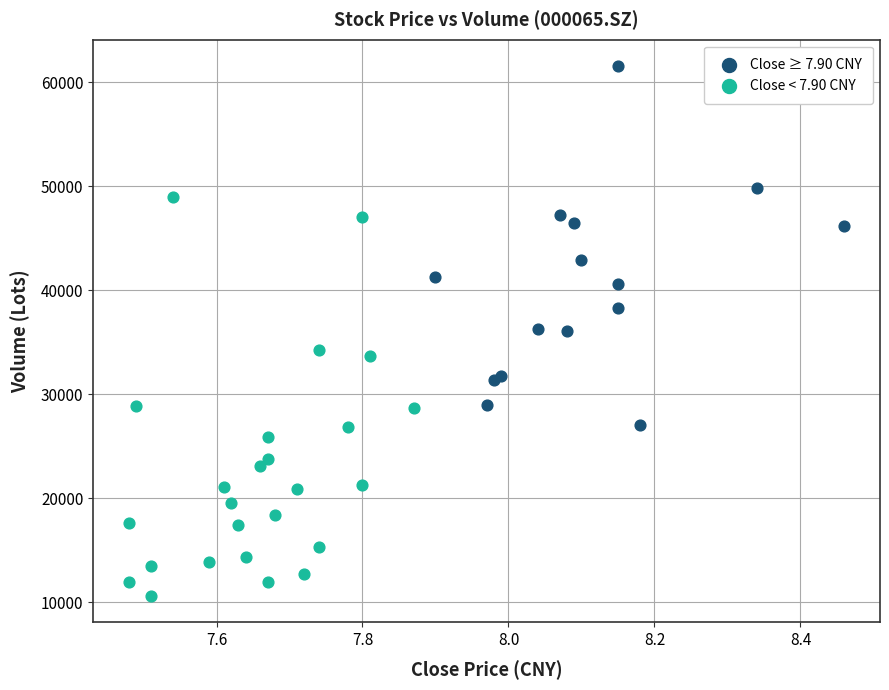

Which series contains the highest Y value?

Close ≥ 7.90 CNY